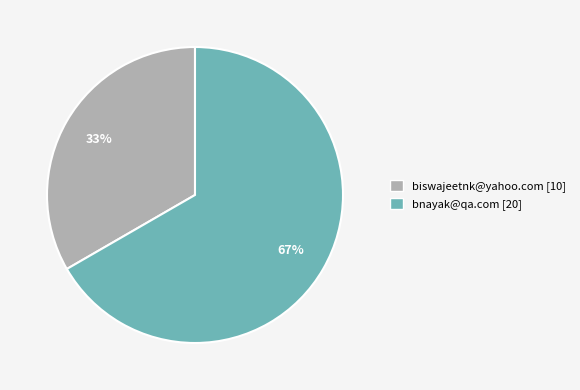

Combined, do bnayak@qa.com and biswajeetnk@yahoo.com account for over 50%?

Yes